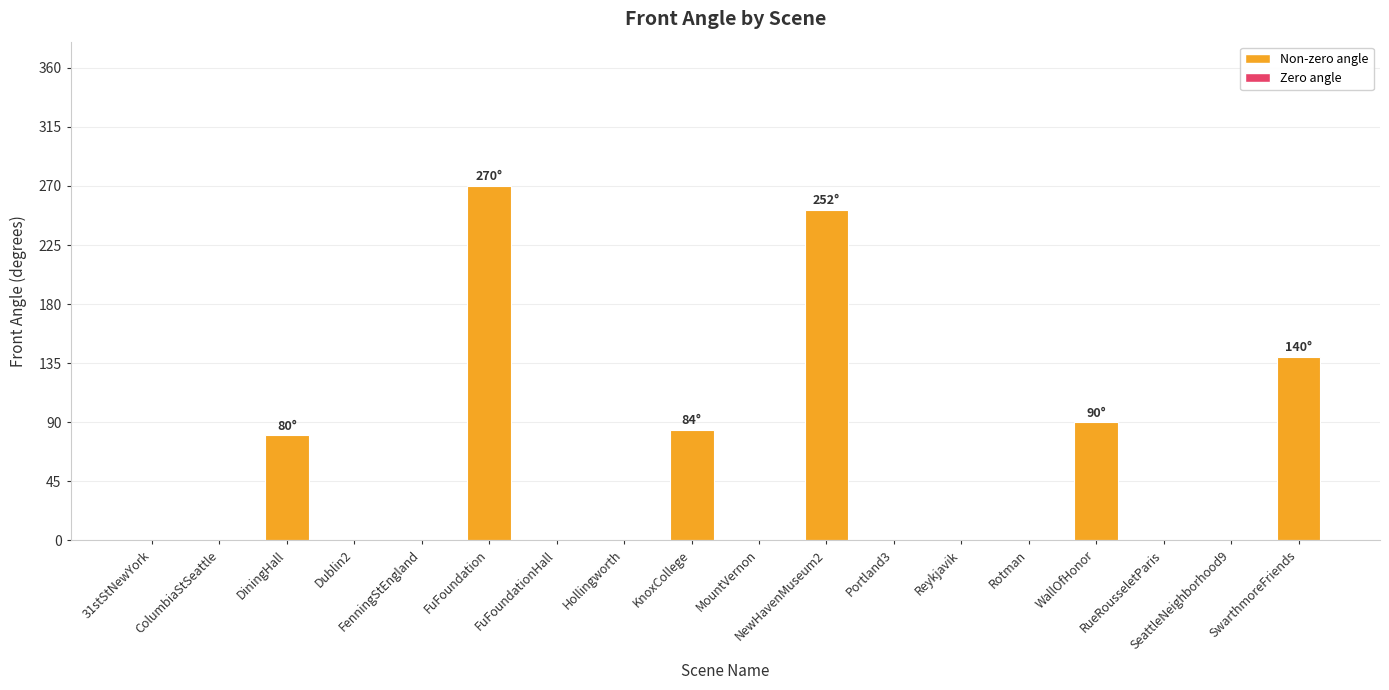

What is the sum of all values?

916